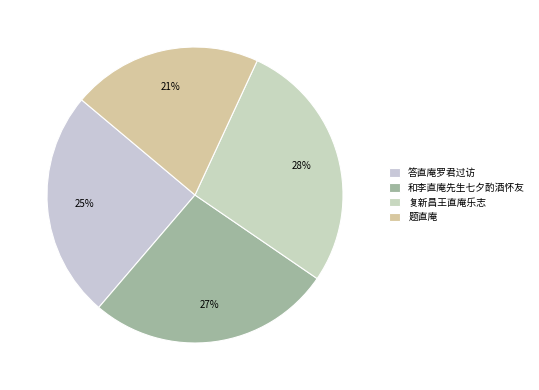

Is there any slice that represents more than half of the pie?

No